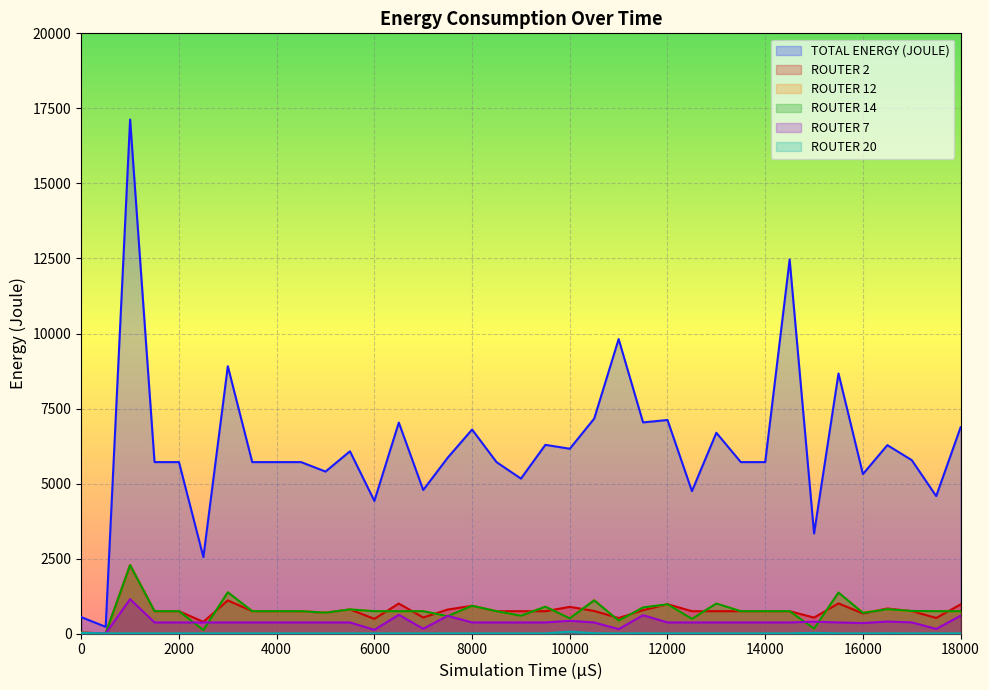

Rank the categories by TOTAL ENERGY (JOULE) value from highest to lowest.

1000, 14500, 11000, 3000, 15500, 10500, 12000, 11500, 6500, 18000, 8000, 13000, 9500, 16500, 10000, 5500, 7500, 17000, 1500, 2000, 3500, 4000, 4500, 8500, 13500, 14000, 5000, 16000, 9000, 7000, 12500, 17500, 6000, 15000, 2500, 0, 500